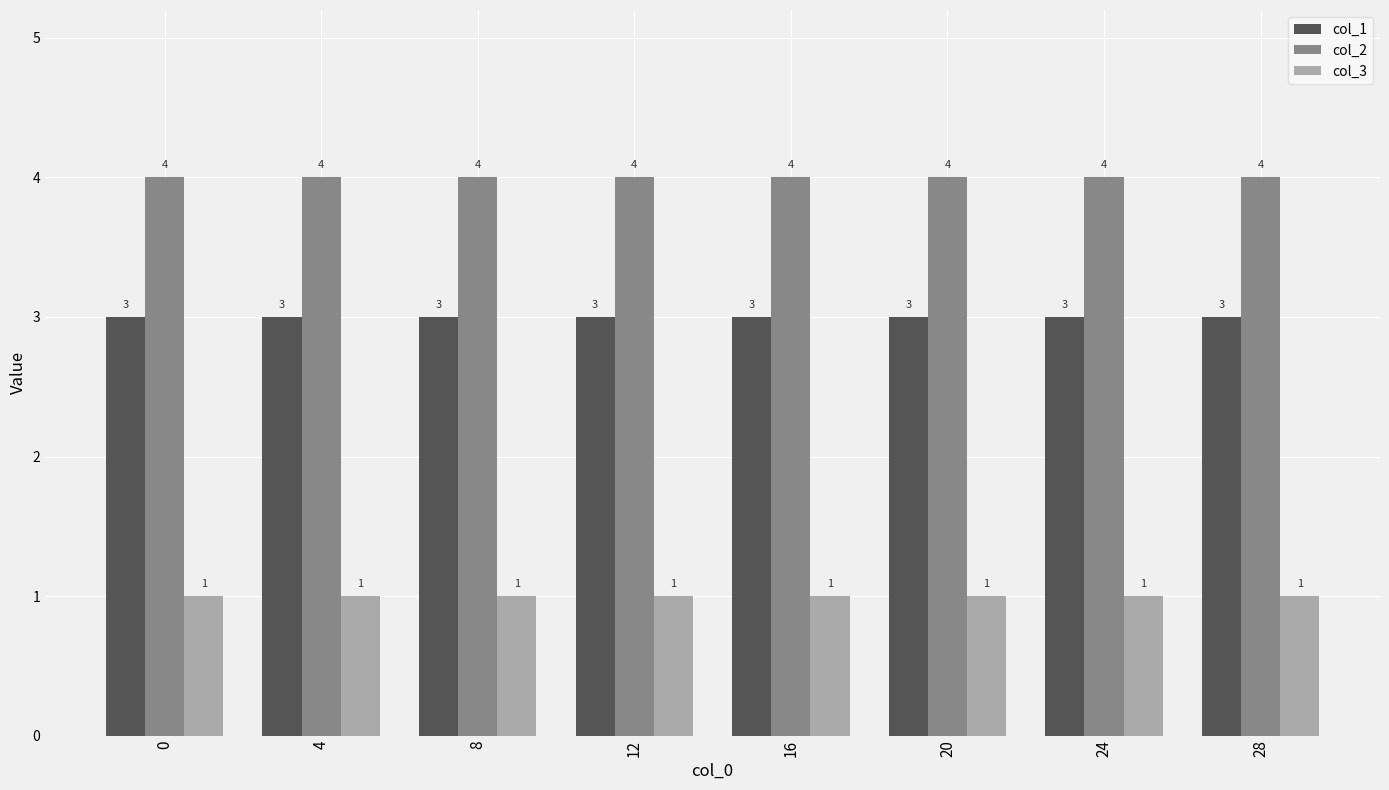

The value of col_1 at 0 is 3. True or false?

True